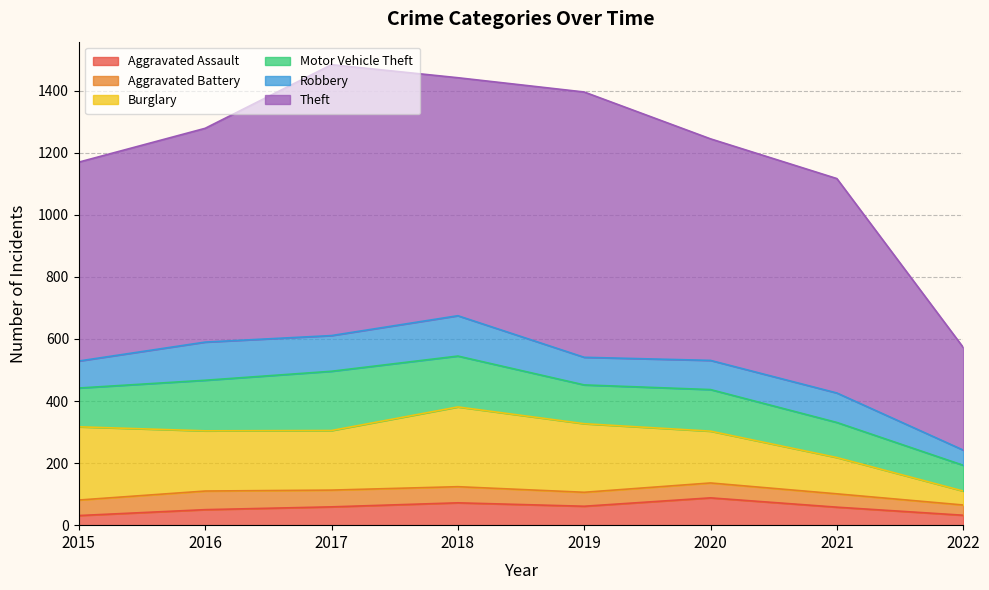

What is the value of the Aggravated Assault point at the 5th from the left?

61